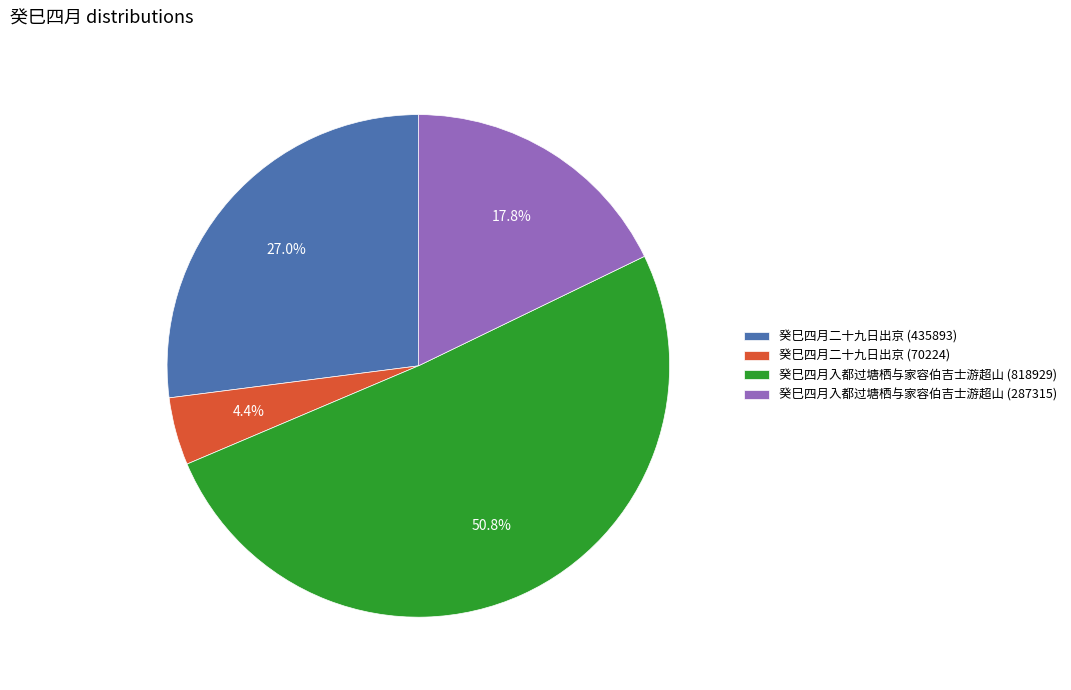

To the nearest percent, what is the combined percentage of 癸巳四月二十九日出京 (70224) and 癸巳四月二十九日出京 (435893)?

31%